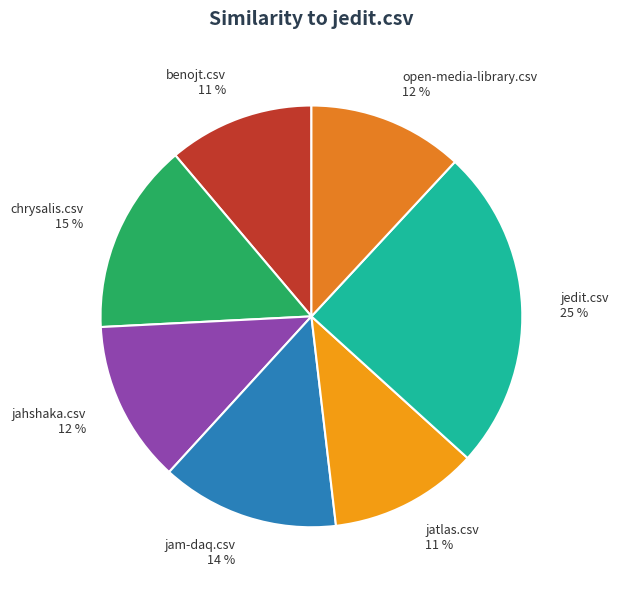

Does jedit.csv account for over 50% of the chart?

No